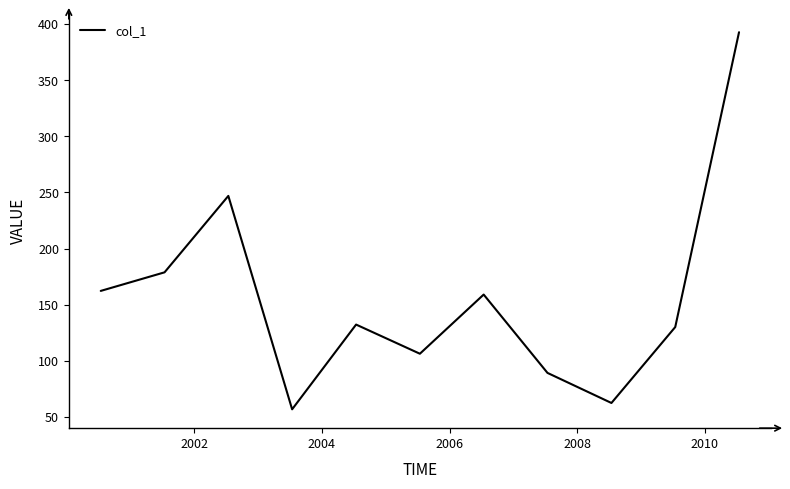

What is the greatest value displayed?

392.8